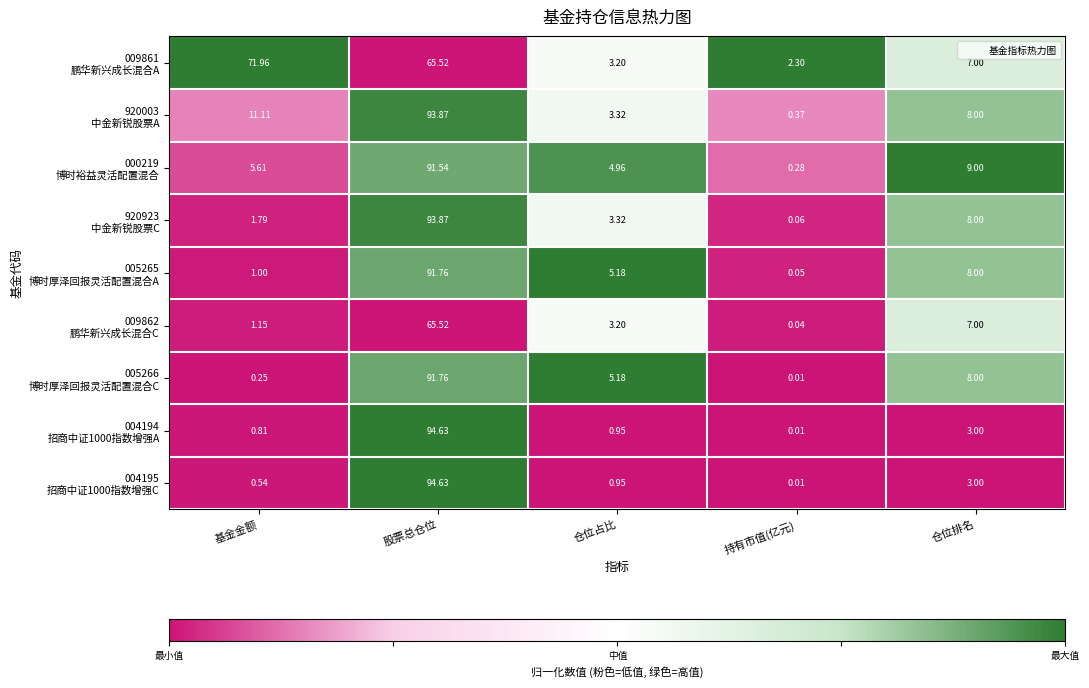

Which label corresponds to the largest value in the chart?

股票总仓位